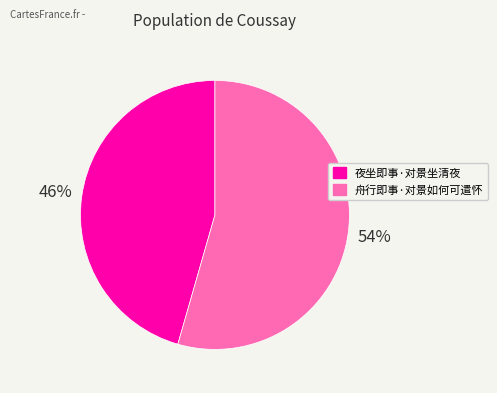

To the nearest percent, what portion does 夜坐即事·对景坐清夜 represent?

46%